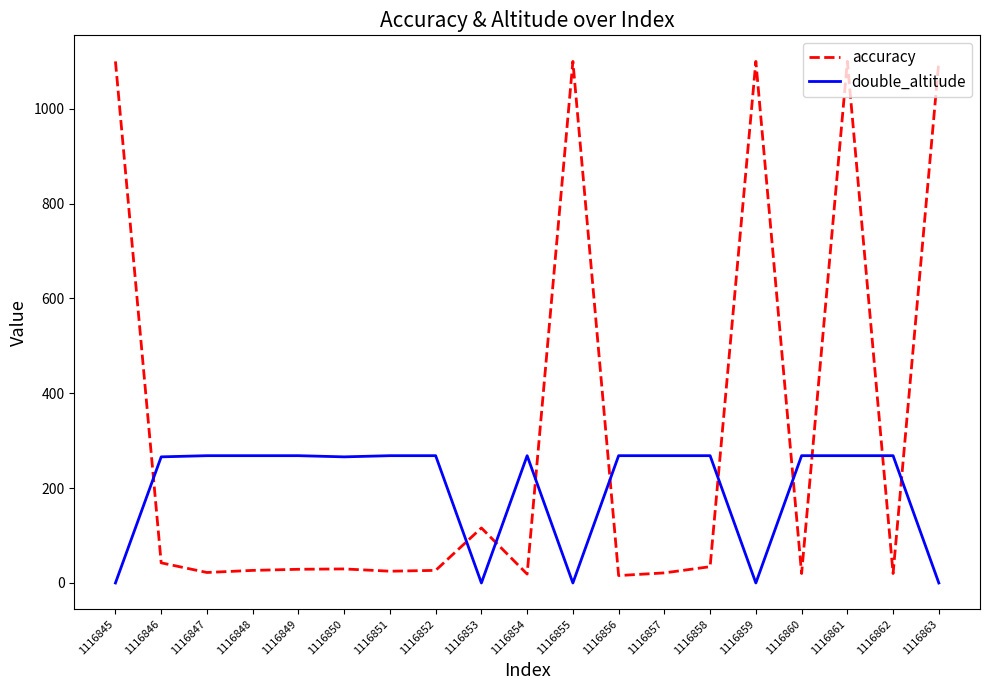

List the series in order of their overall mean, lowest first.

double_altitude, accuracy